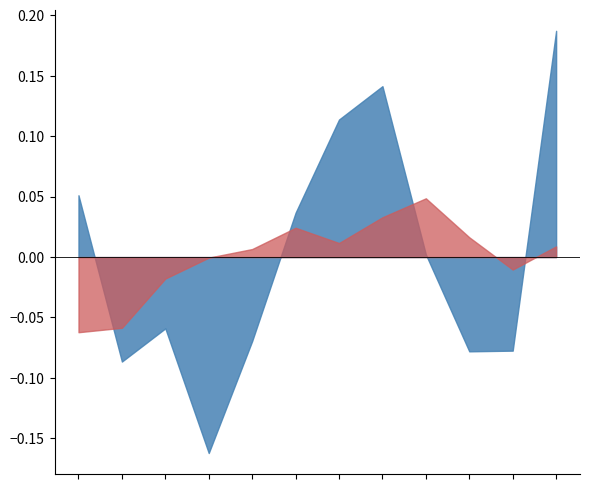

List the series in order of their peak value, highest first.

average_song_duration_in_minitues, average_song_valience